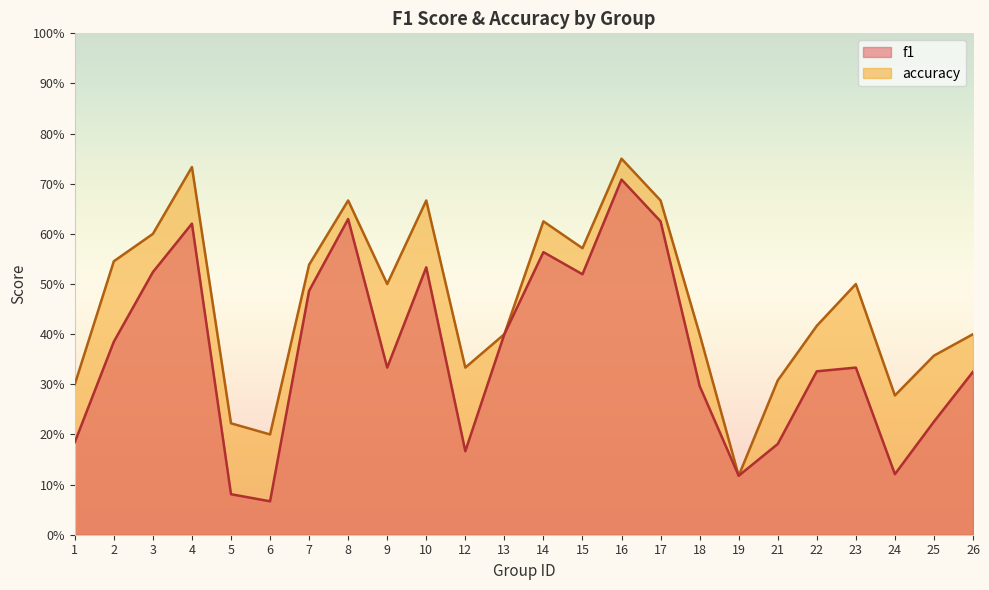

How many interior local peaks does the accuracy series have?

6